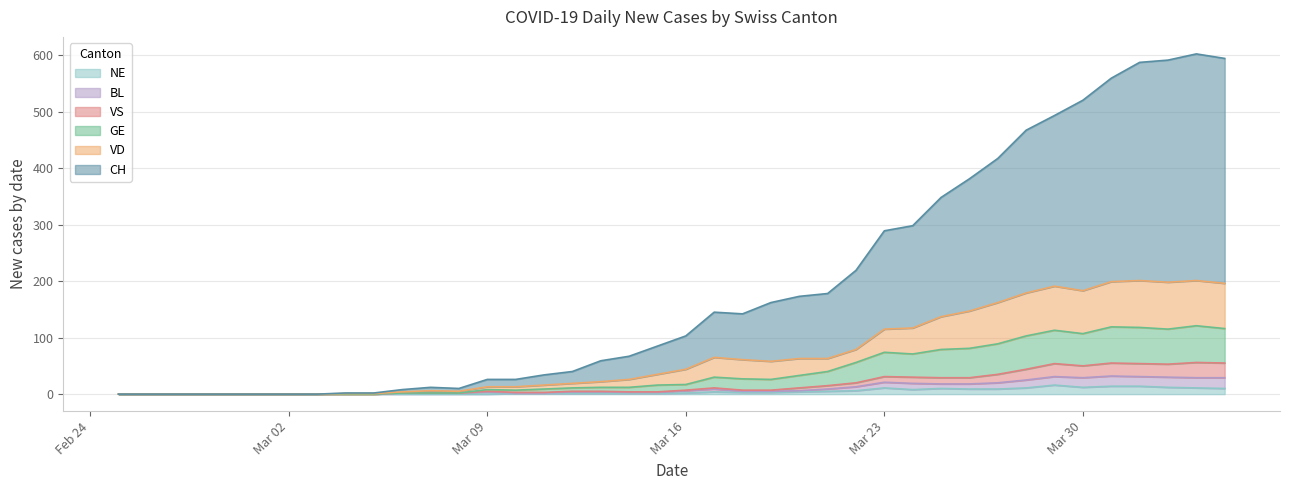

What are all the series names shown in the legend?

NE, BL, VS, GE, VD, CH